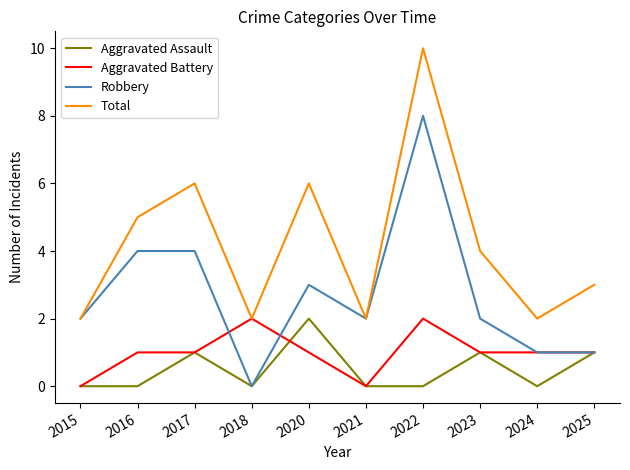

Does the chart have visible grid lines?

No